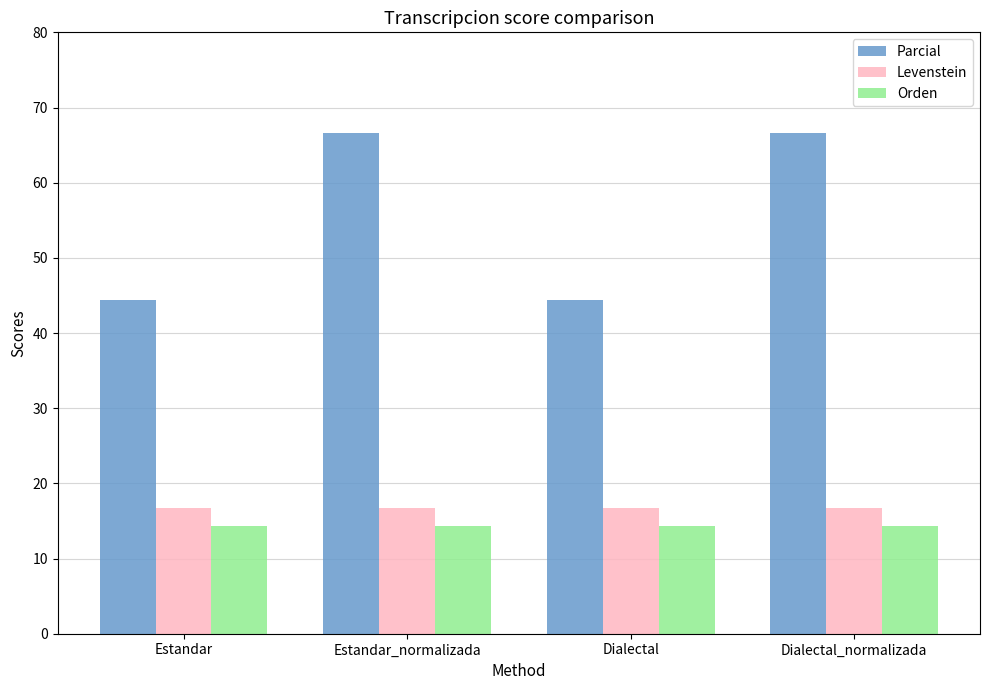

List the series in order of their peak value, highest first.

Parcial, Levenstein, Orden